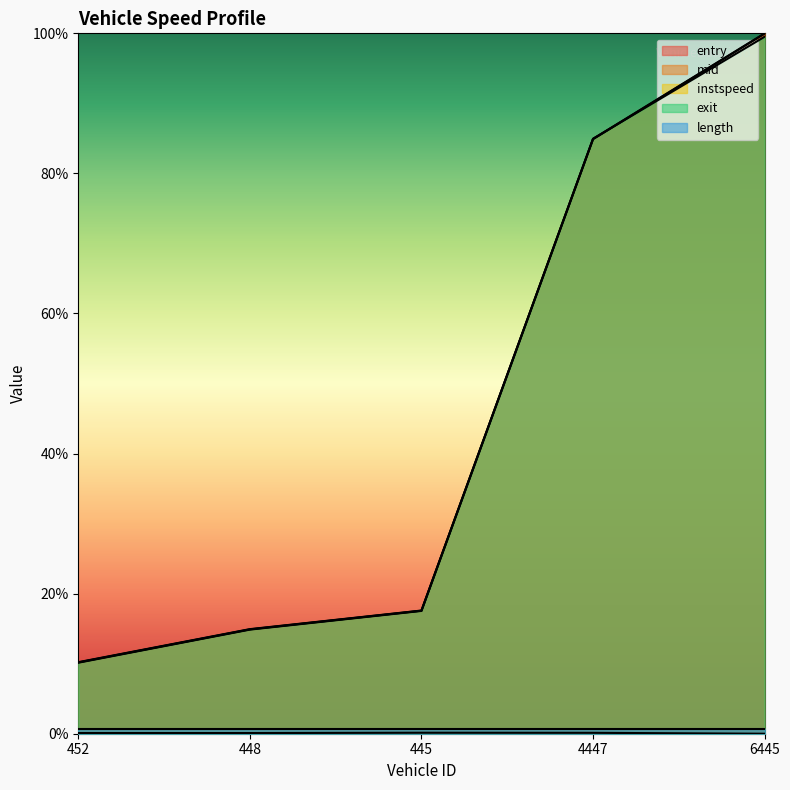

True or false: mid and entry intersect in this chart.

False